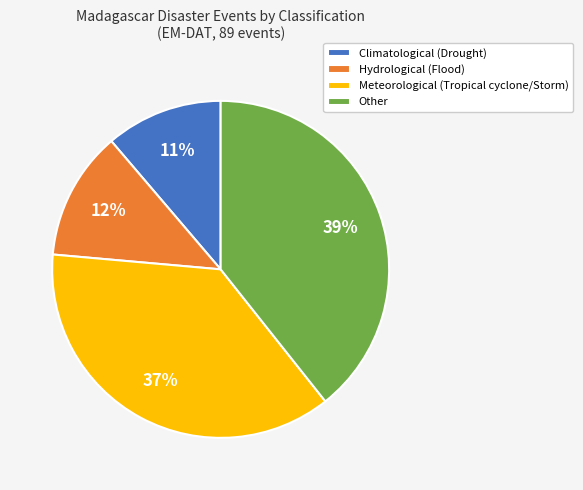

True or false: Other accounts for 39% of the total.

True